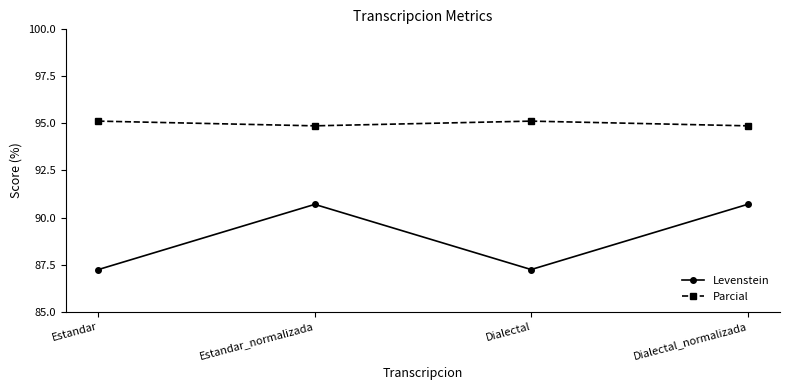

What is the label of the 3rd point from the left?

Dialectal